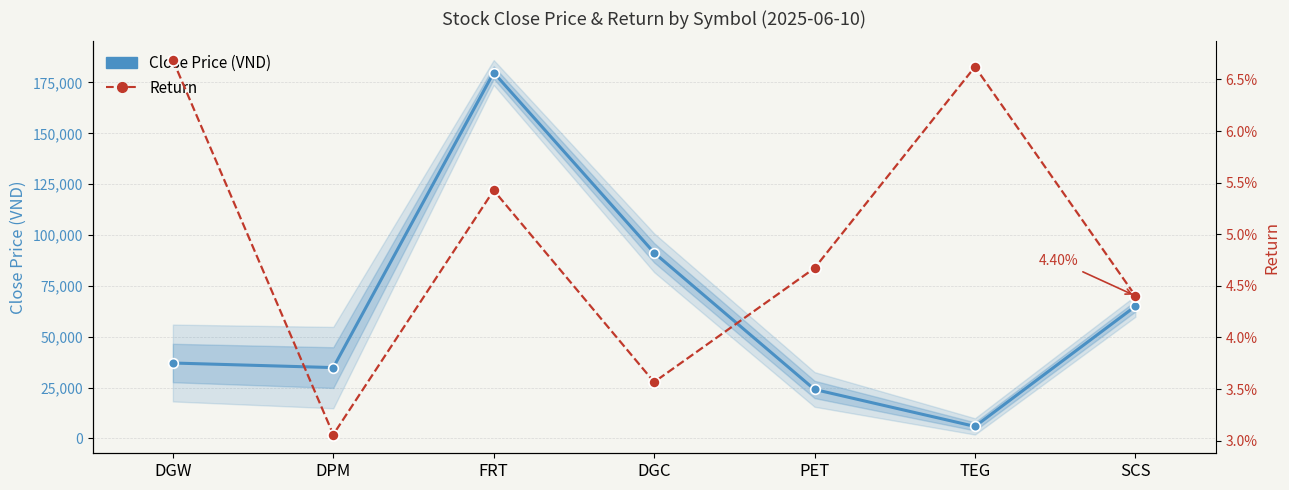

The value of Close Price (VND) at TEG is 2897.1. True or false?

False